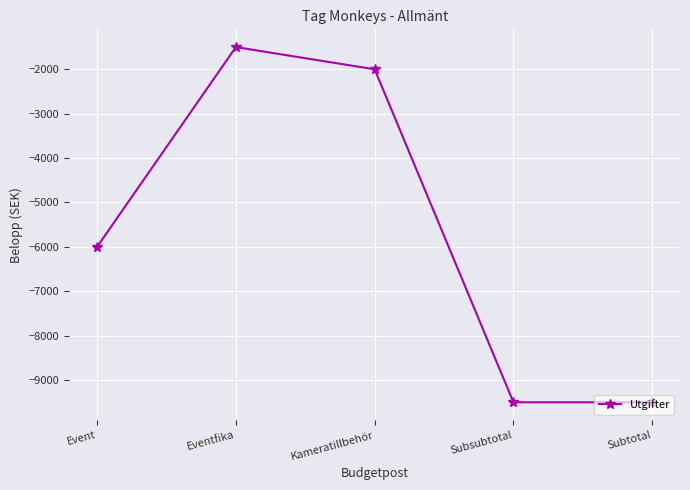

What is the difference between the second highest and minimum values?

7500